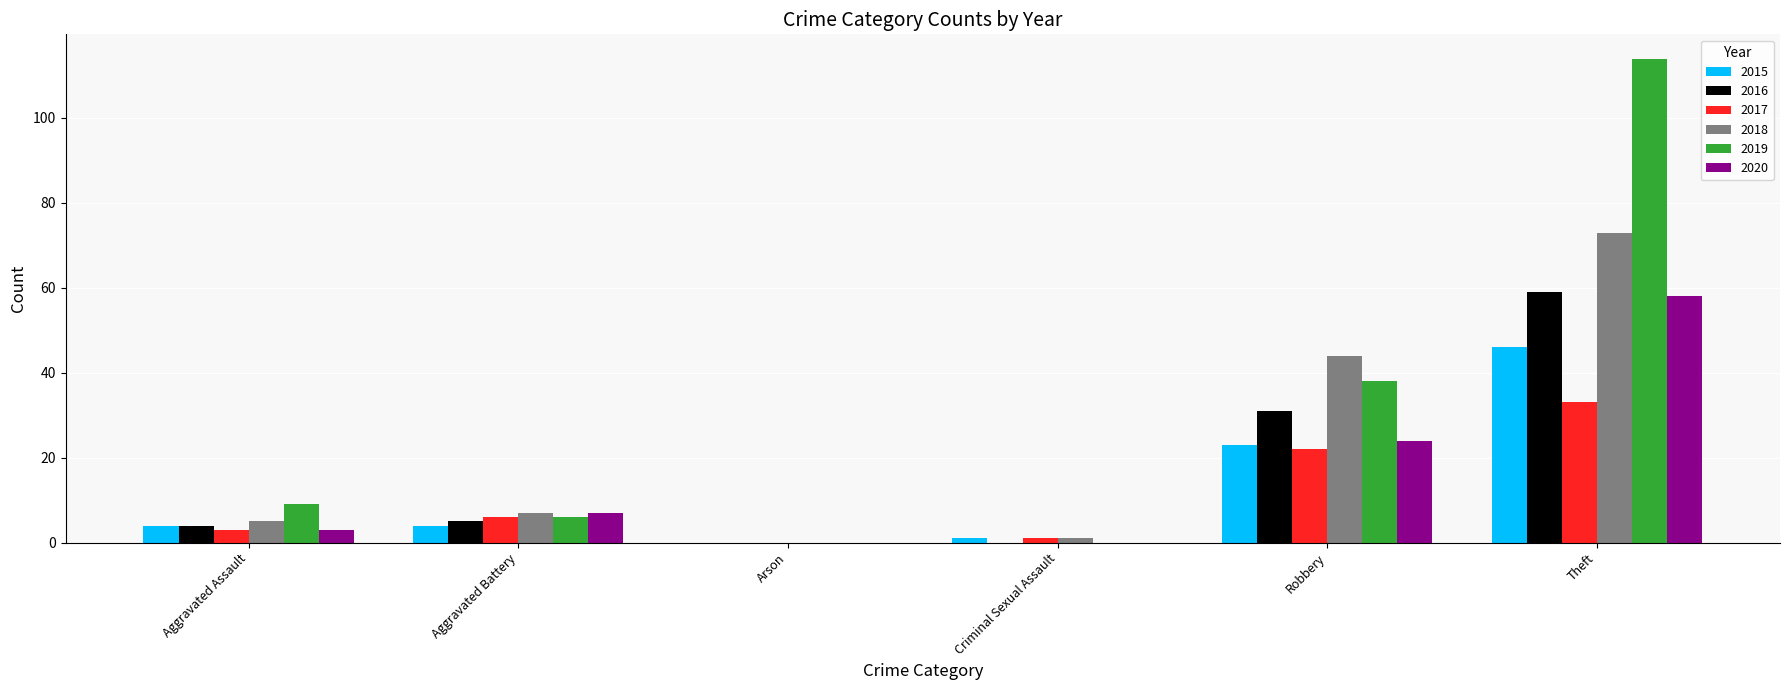

What is the difference between the 2019 values at Aggravated Assault and Aggravated Battery?

3